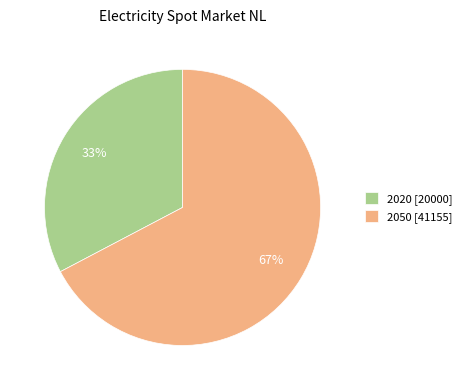

How many segments does this pie chart have?

2